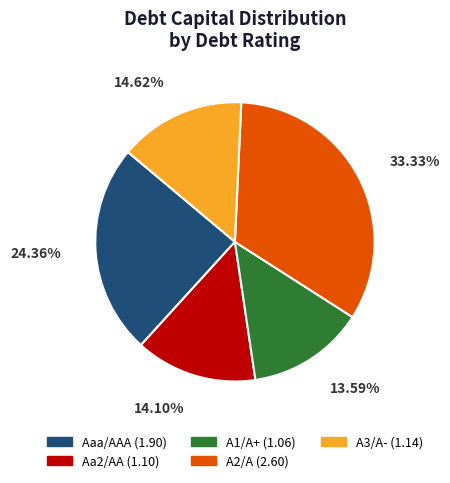

How many segments does this pie chart have?

5